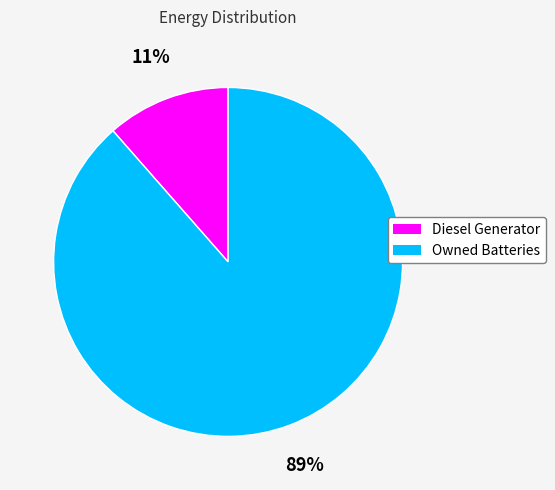

Is it true that Owned Batteries is 89% of the pie?

True